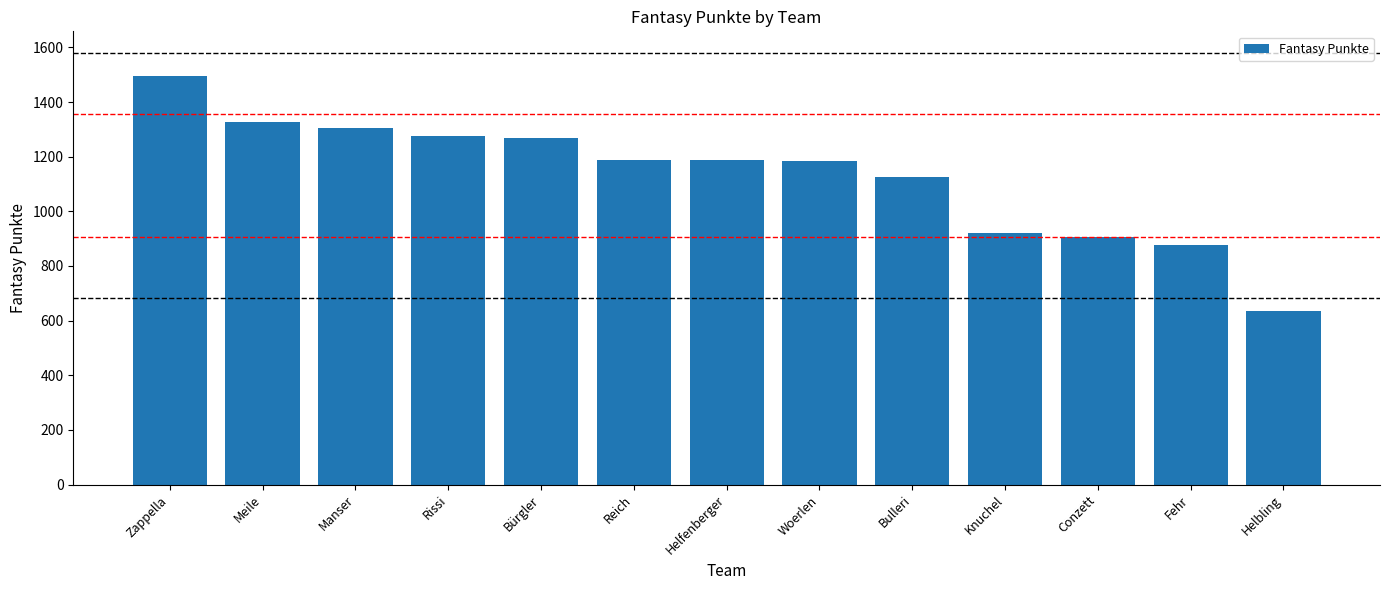

What is the change in value from Rissi to Helbling?

-640